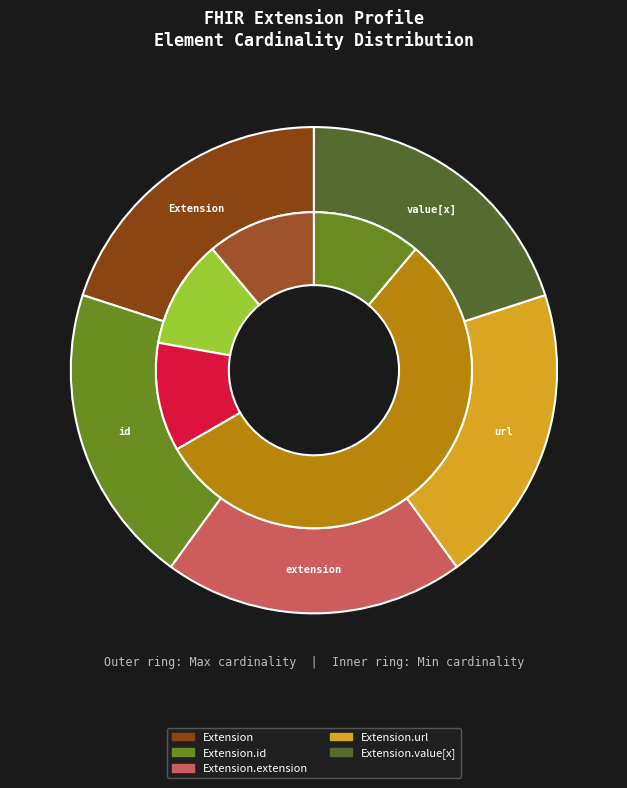

Rank the categories by value from lowest to highest.

Extension.extension, Extension, Extension.id, Extension.url, Extension.value[x]